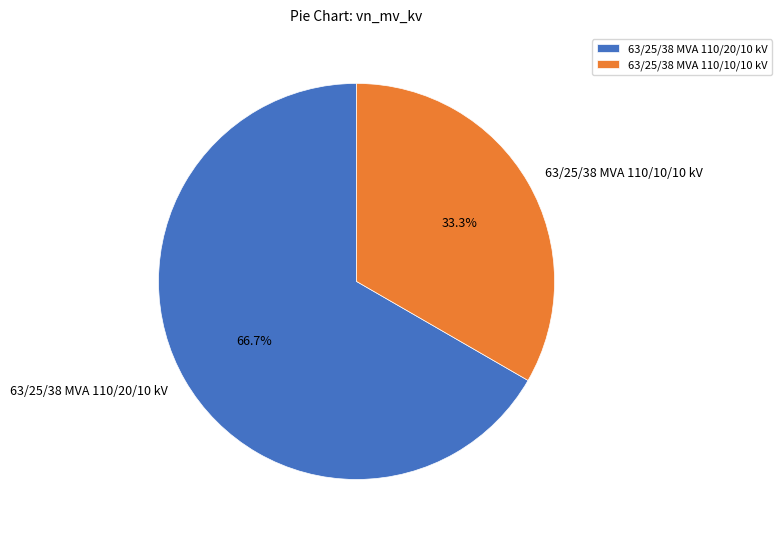

Which slice is the largest?

63/25/38 MVA 110/20/10 kV